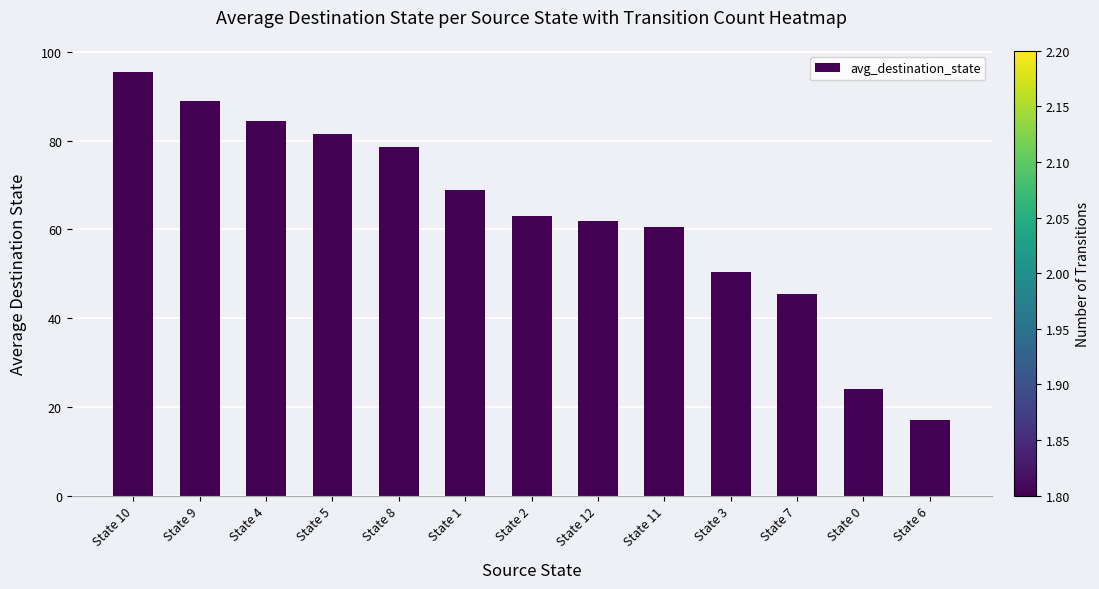

Reading left to right, list all the values displayed in this chart.

95.5	89.0	84.5	81.5	78.5	69.0	63.0	62.0	60.5	50.5	45.5	24.0	17.0